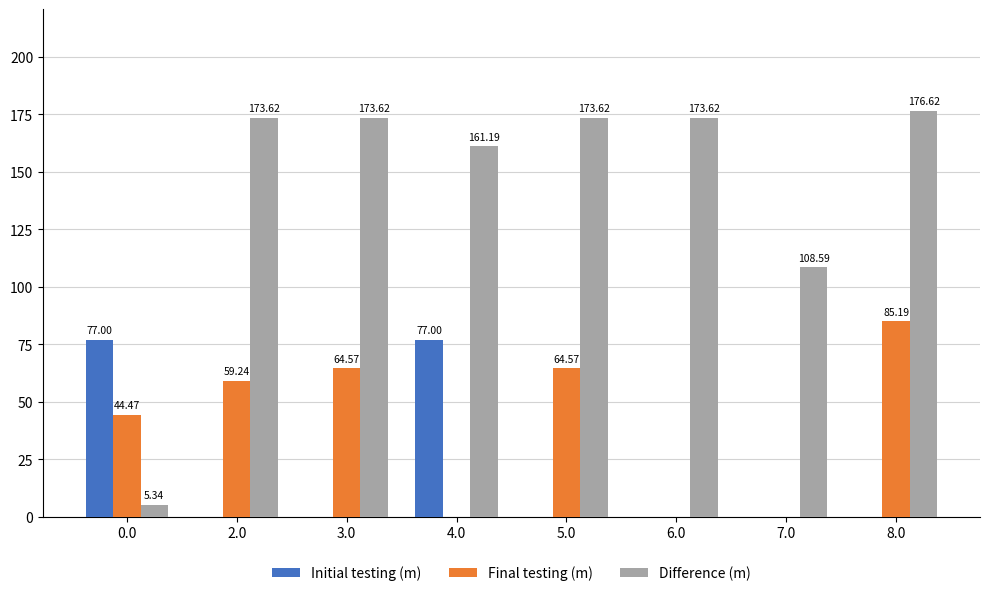

Is it true that Initial testing (m) equals 0.0 at 2.0?

True